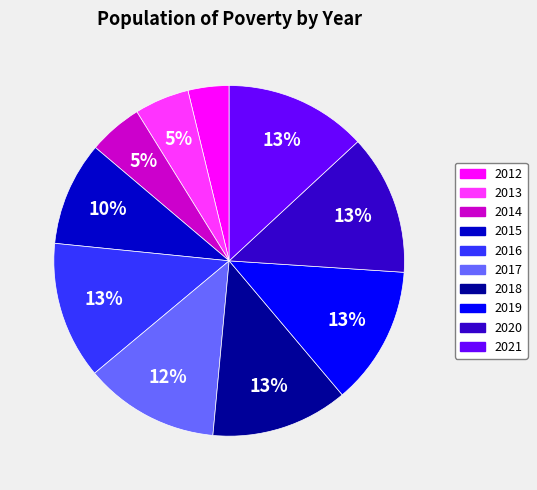

How many slices are in this pie chart?

10